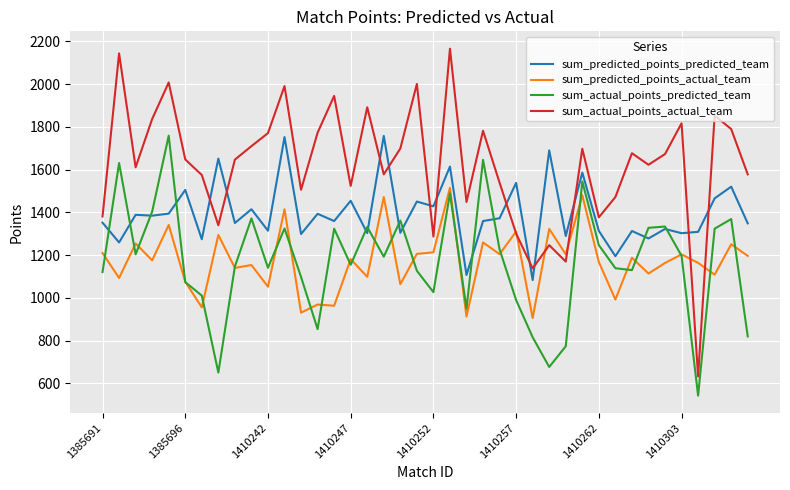

Which series has the largest total across all categories?

sum_actual_points_actual_team